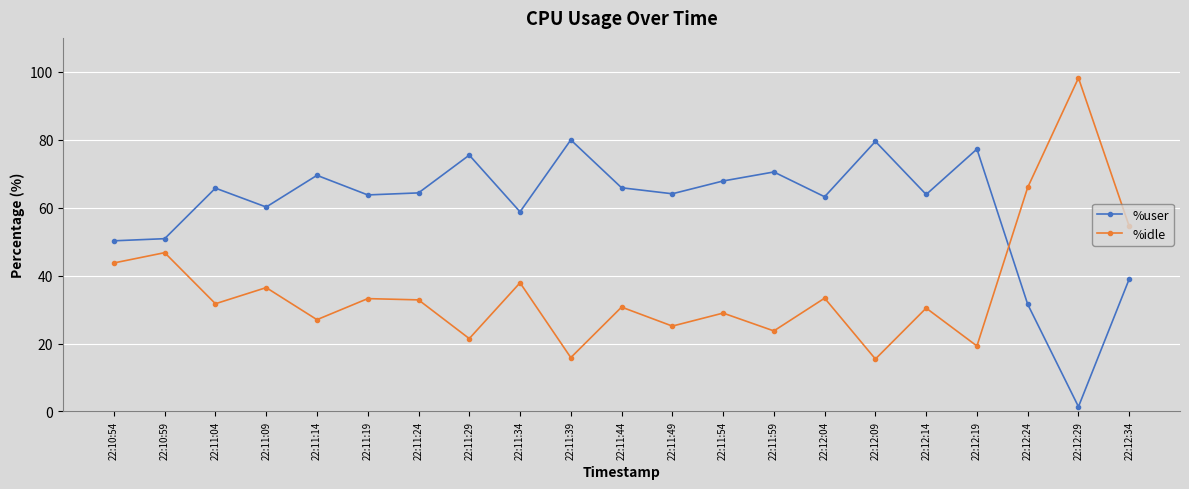

What is the minimum value shown in the chart?

1.4